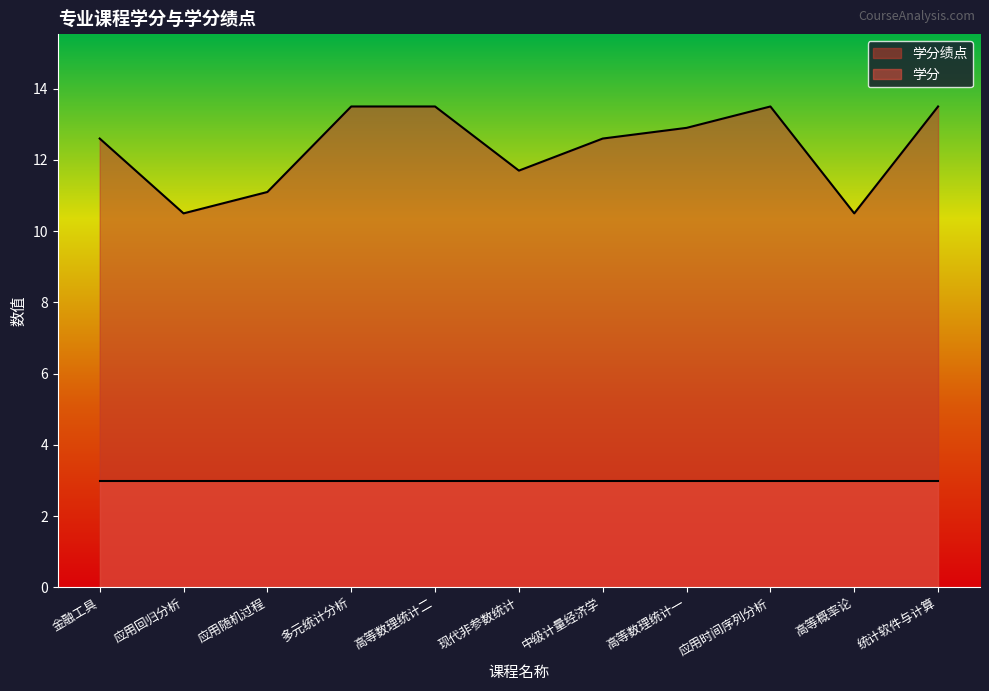

The chart shows a value of 19.0 at 金融工具. True or false?

False